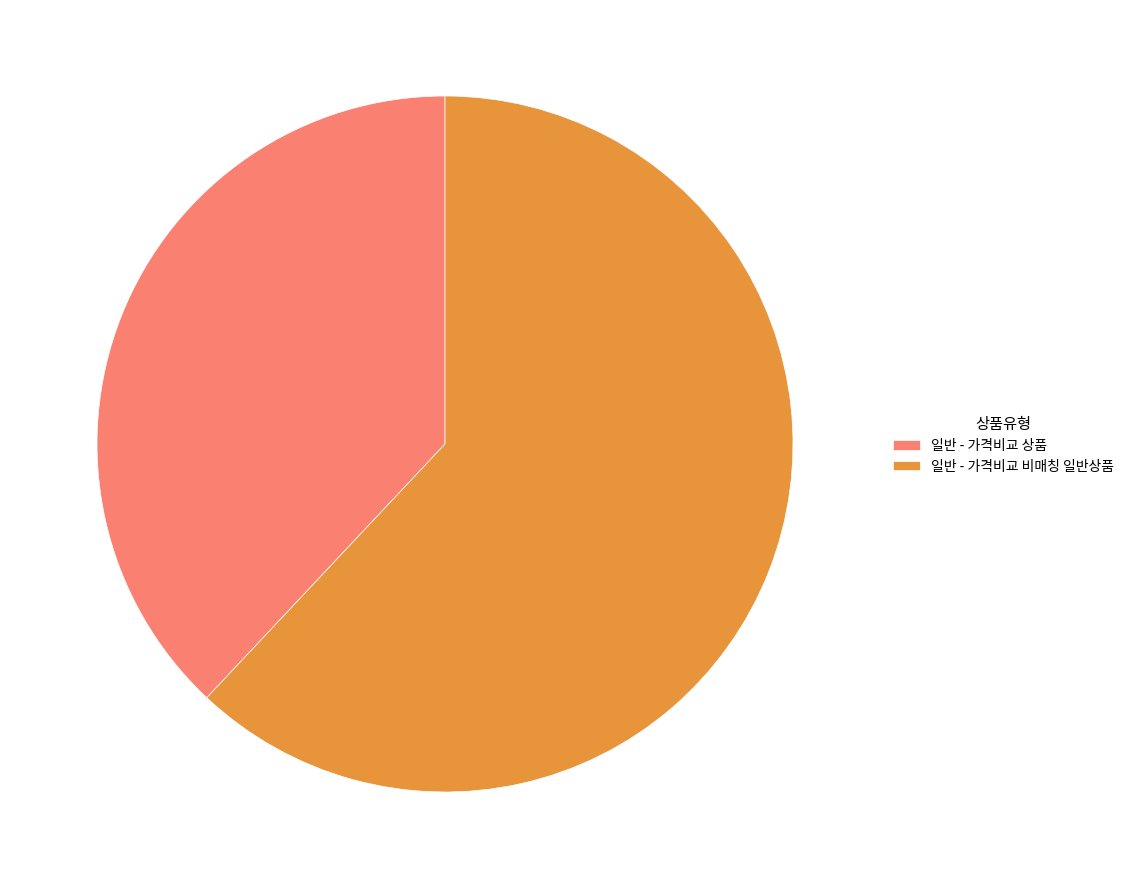

Combined, do 일반 - 가격비교 상품 and 일반 - 가격비교 비매칭 일반상품 account for over 50%?

Yes